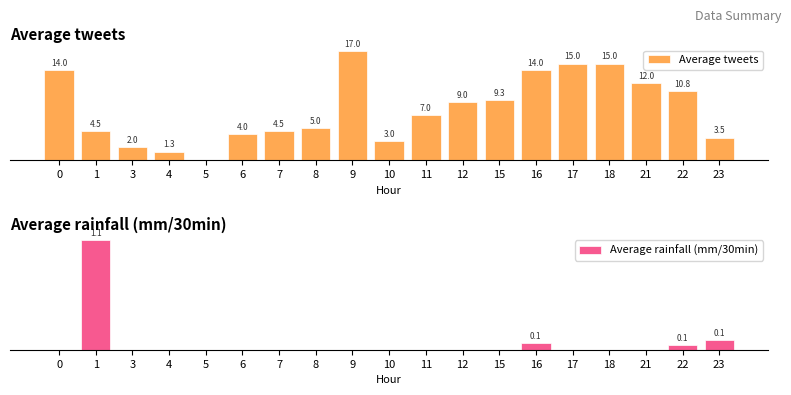

Which category has the highest value in the Average rainfall (mm/30min) series?

1